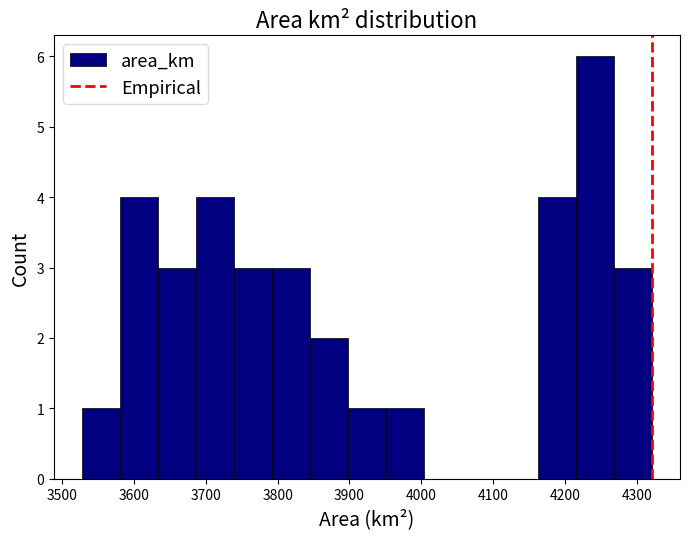

Reading left to right, transcribe this chart: for each bar, give the range it covers on the x-axis and its height. Neither the bar edges nor the heights are printed on the chart, so give them approximately, as read against the axes.

3530 to 3580: 1
3580 to 3630: 4
3630 to 3690: 3
3690 to 3740: 4
3740 to 3790: 3
3790 to 3850: 3
3850 to 3900: 2
3900 to 3950: 1
3950 to 4000: 1
4000 to 4060: 0
4060 to 4110: 0
4110 to 4160: 0
4160 to 4210: 4
4210 to 4270: 6
4270 to 4320: 3